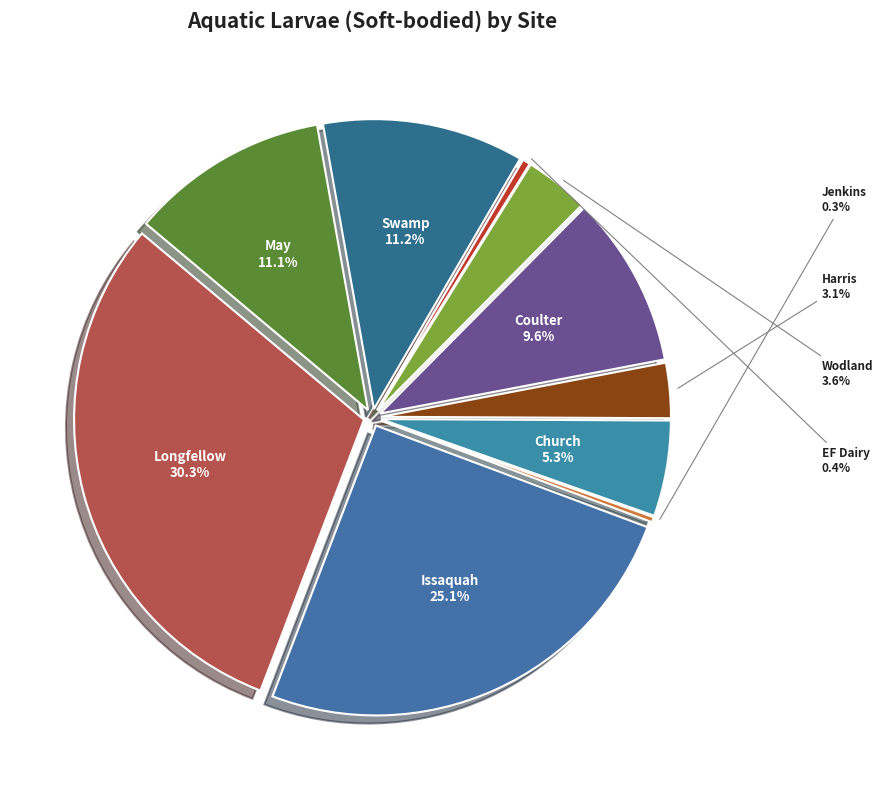

To the nearest percent, what is the difference between the largest and smallest slice percentages?

30%